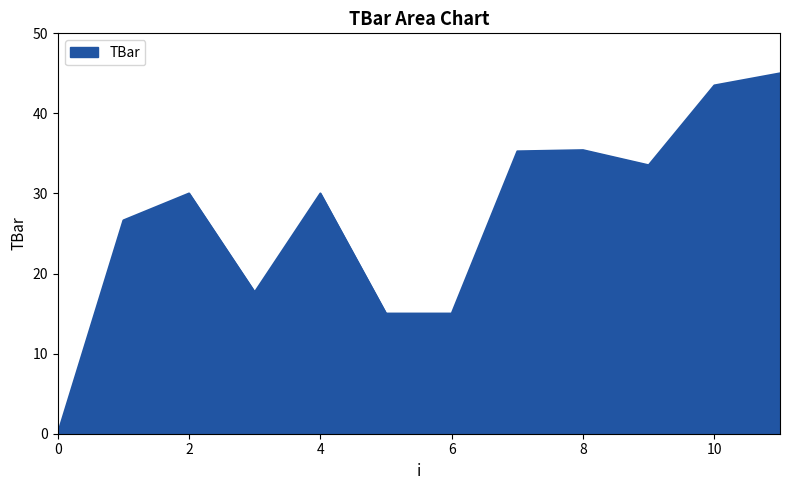

What is the difference between the maximum and minimum values?

45.0